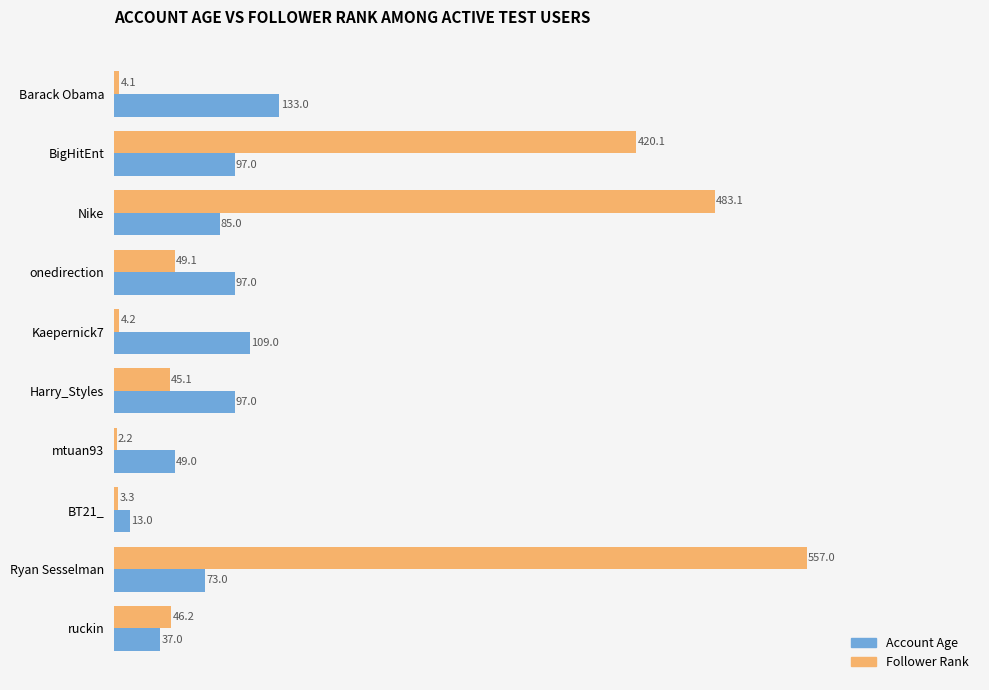

Rank the series at Kaepernick7 from highest to lowest value.

Account Age, Follower Rank